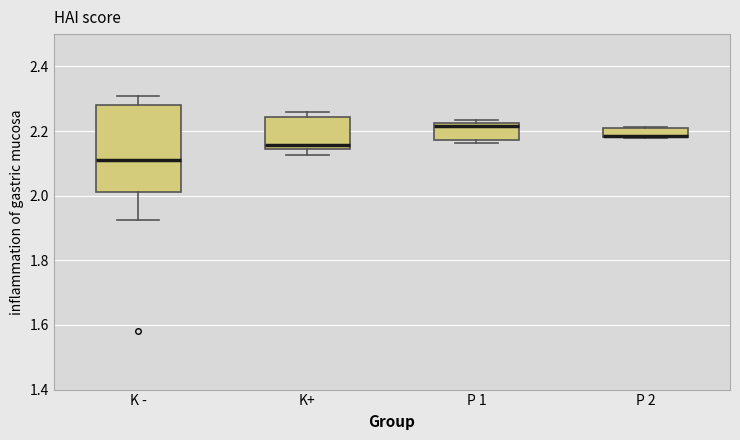

Where is the lower edge of the box for P 2 on the y-axis? The values are not printed on the chart, so give them approximately, as read against the axis.

2.18